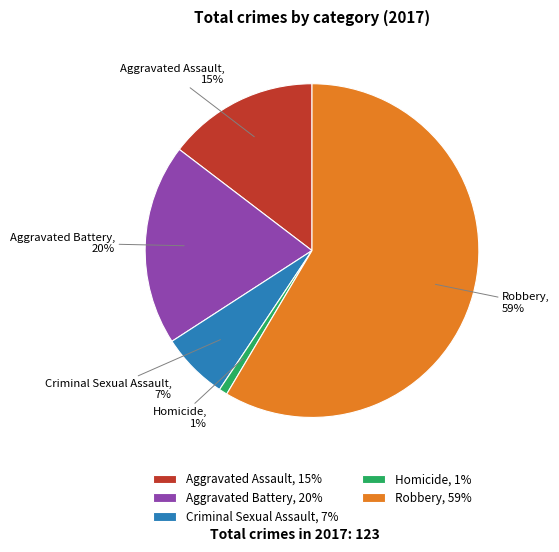

What is the largest slice in the pie chart?

Robbery